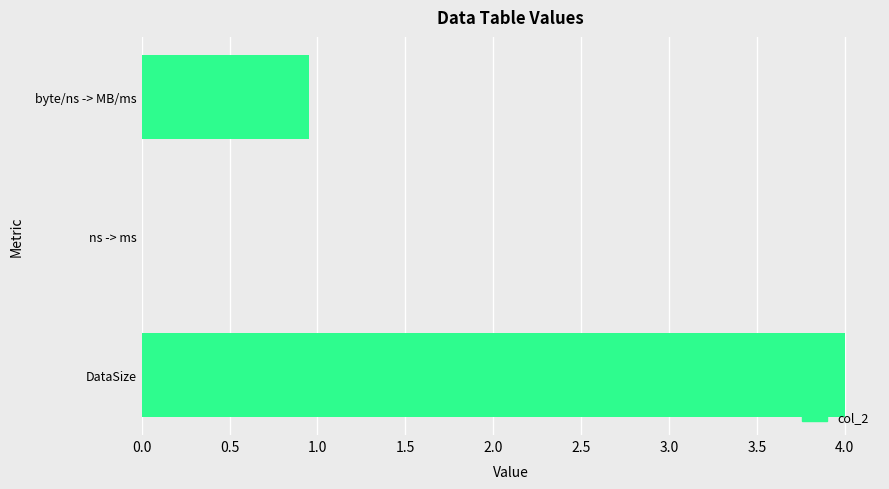

What is the sum of all values?

5.0